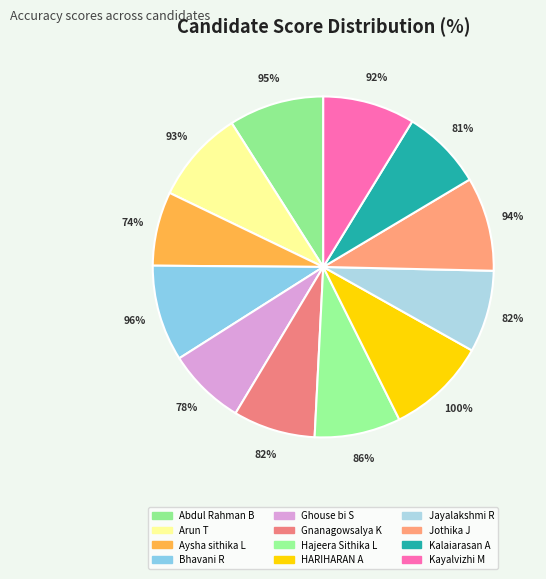

Is the sum of Hajeera Sithika L and Kayalvizhi M greater than half?

No